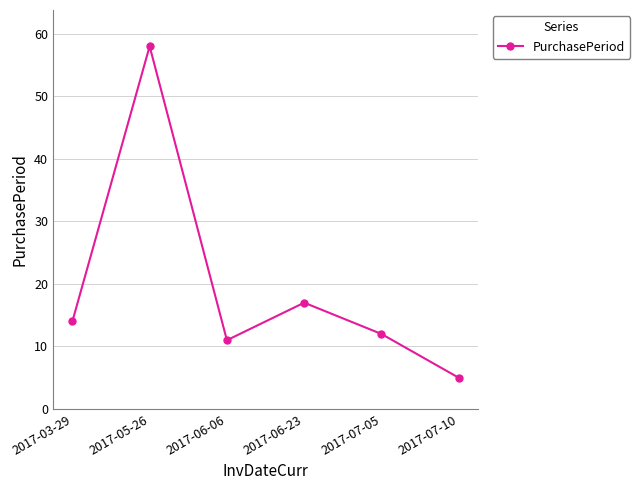

How many categories are shown in the chart?

6